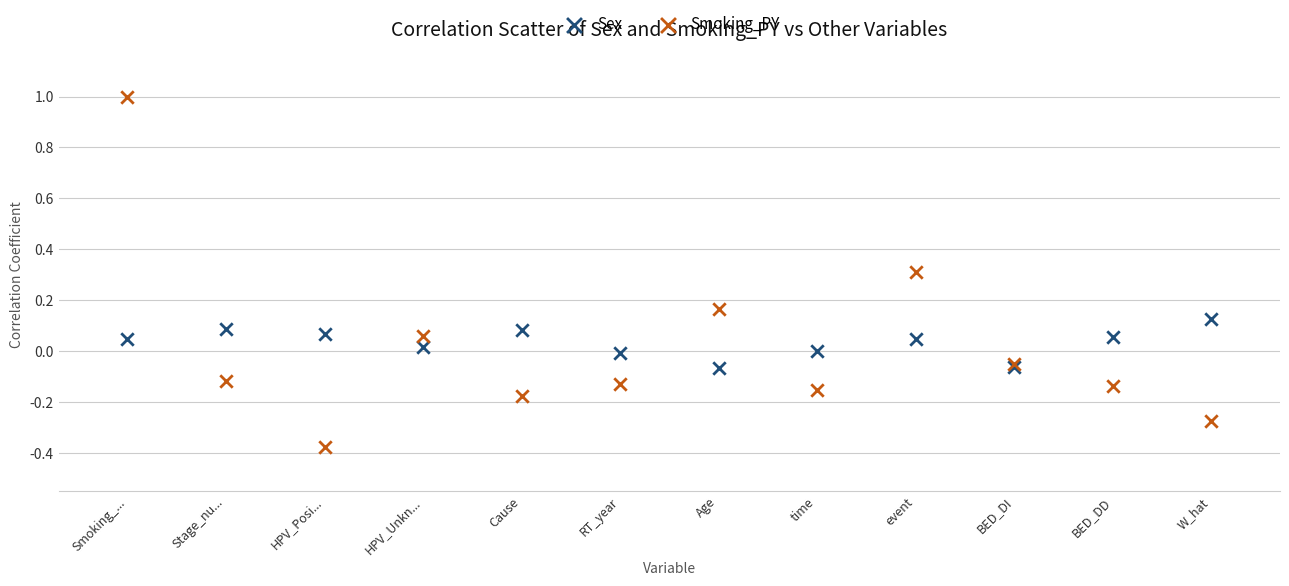

Which series contains the lowest Y value?

Smoking_PY